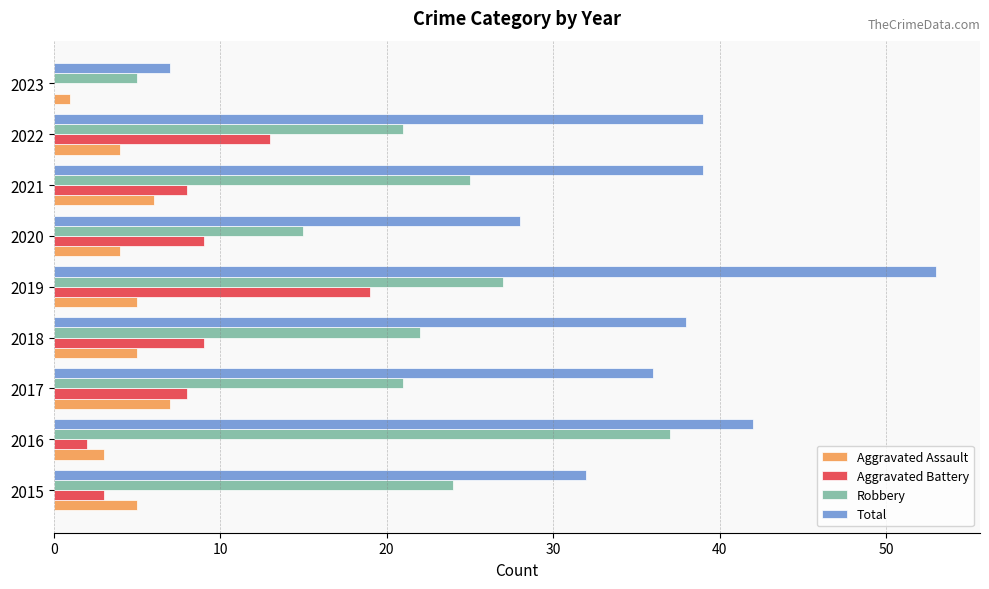

At which category is the sum across all series the highest?

2019